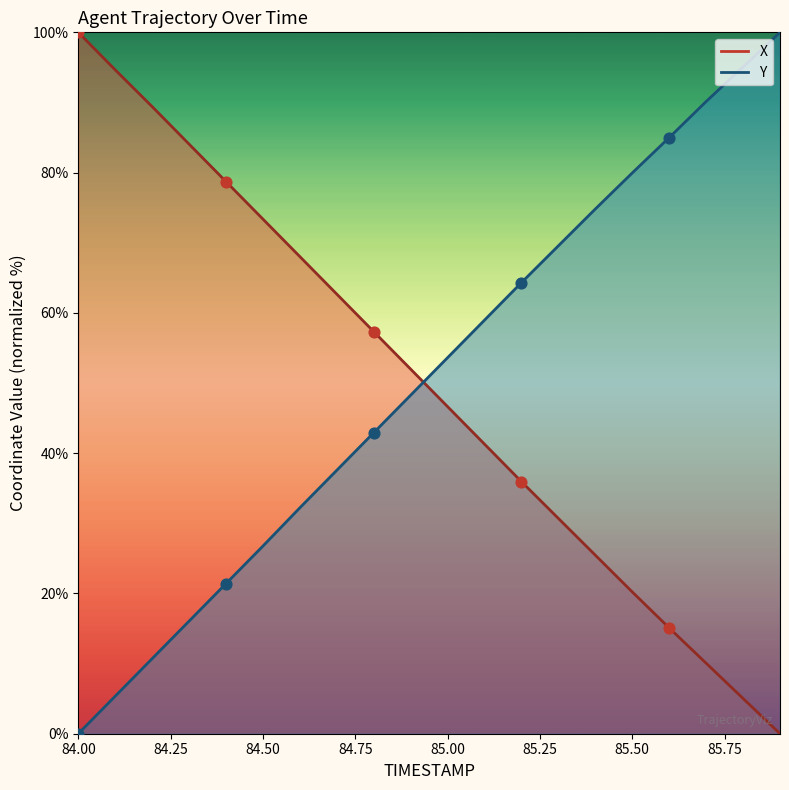

What are all the series names shown in the legend?

X, Y